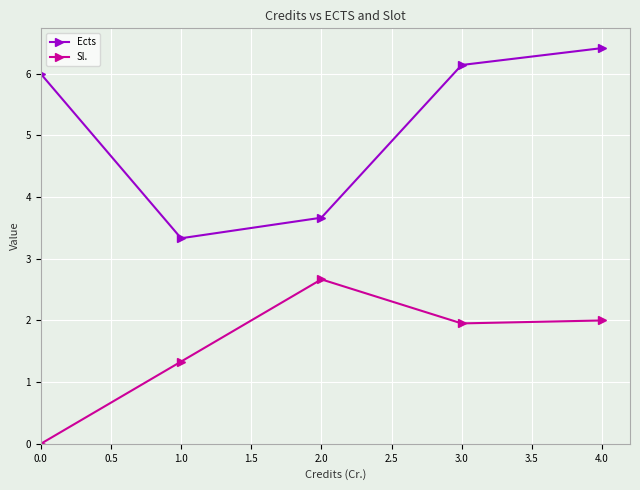

Reading left to right, what are all the values shown in this chart?

Ects: 6.0	3.3	3.7	6.1	6.4
Sl.: 0.0	1.3	2.7	2.0	2.0